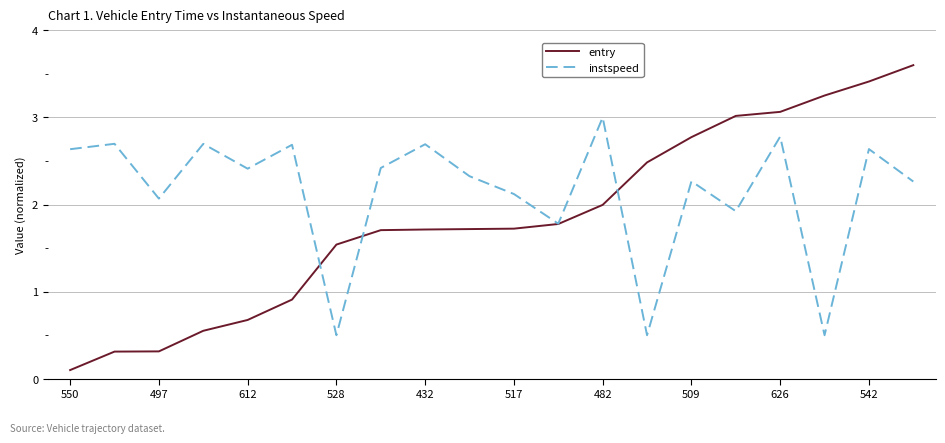

Rank the series by their average value, from lowest to highest.

entry, instspeed